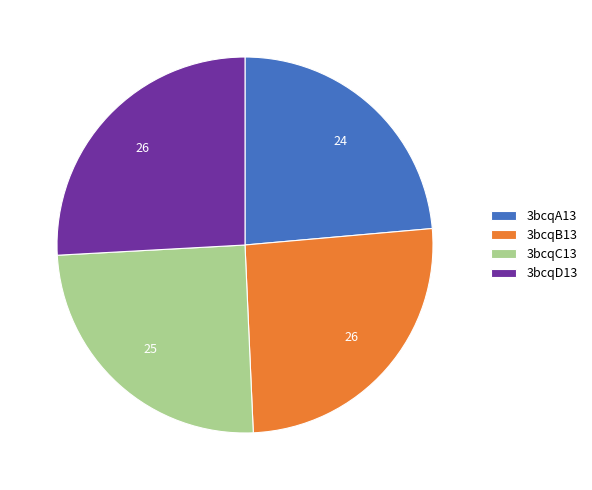

Between 3bcqA13 and 3bcqD13, which is larger?

3bcqD13